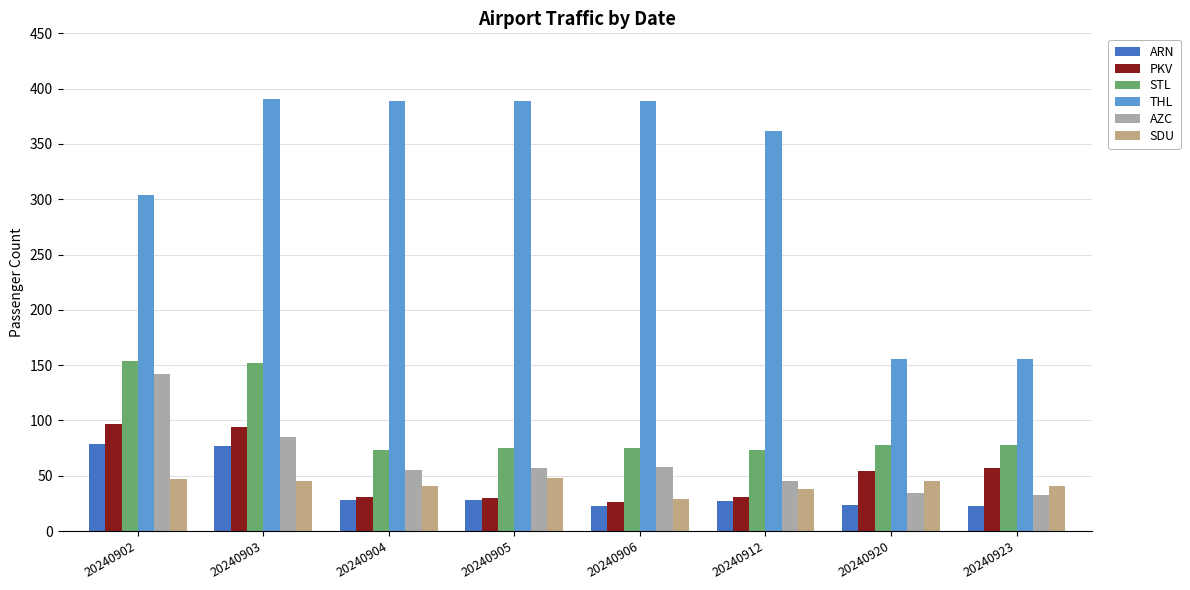

Is the value of PKV at 20240920 greater than the value of THL at 20240904?

No